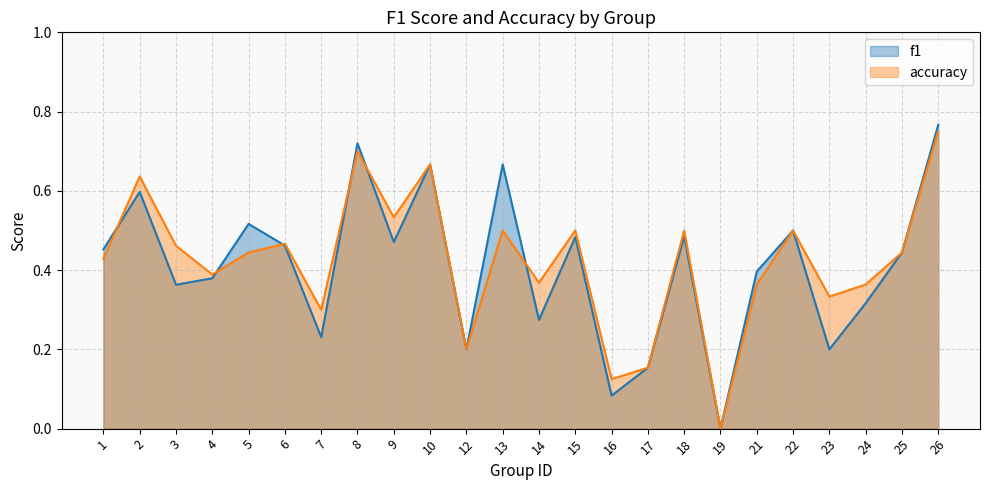

What is the difference between the maximum and minimum values in the accuracy series?

0.8